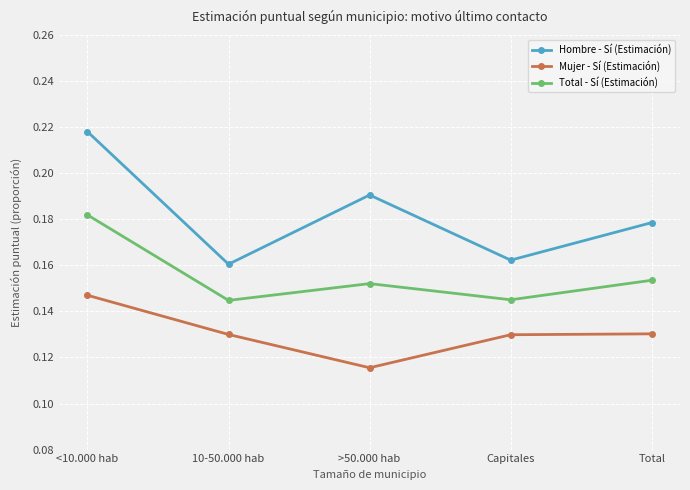

Rank the series by their maximum value, from highest to lowest.

Hombre - Sí (Estimación), Total - Sí (Estimación), Mujer - Sí (Estimación)